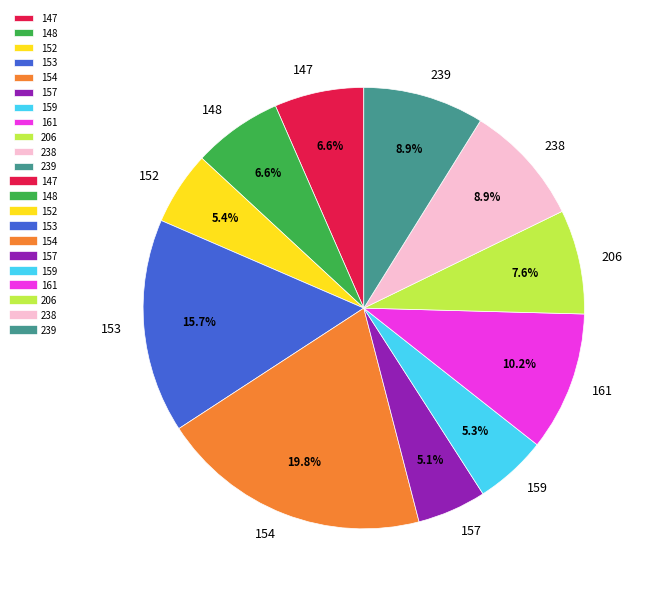

Which has a higher value, 161 or 147?

161